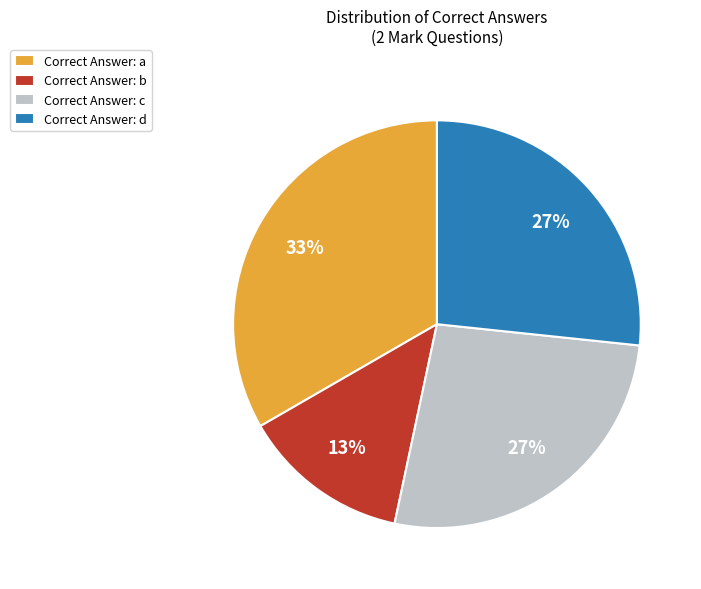

How many slices are in this pie chart?

4